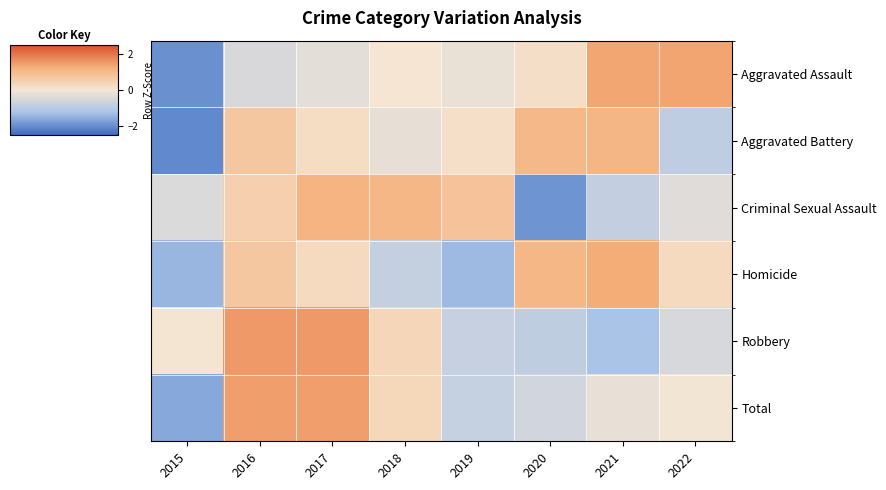

At which category is the sum across all series the highest?

2016